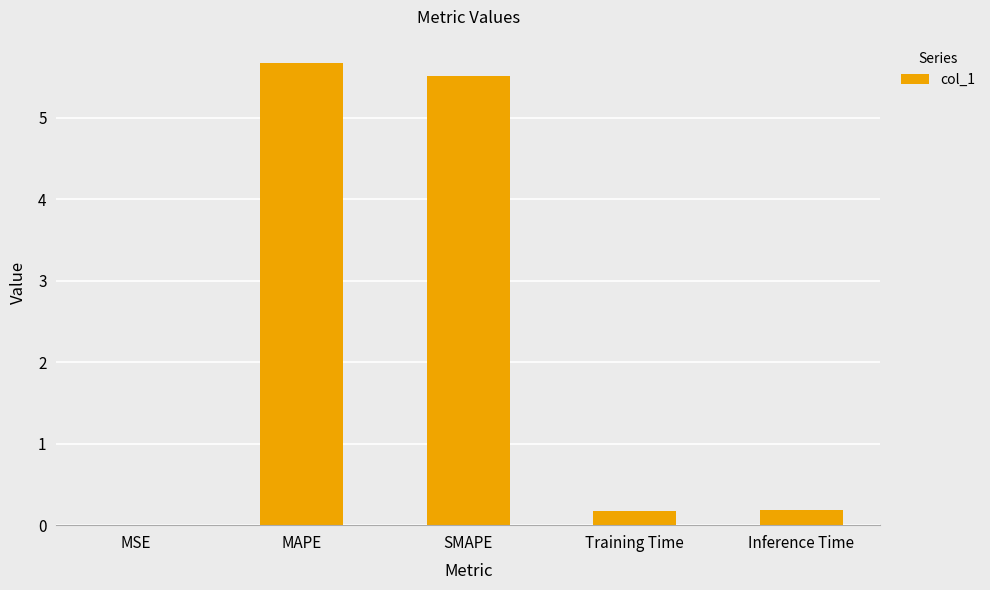

What is the maximum value shown in the chart?

5.7